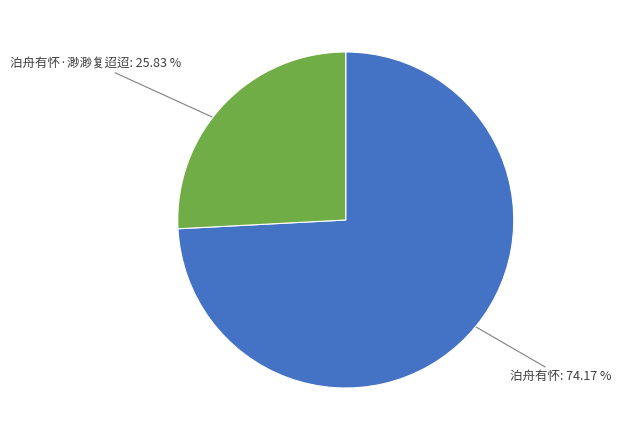

What is the ratio of the value at 泊舟有怀 to the value at 泊舟有怀·渺渺复迢迢?

2.9